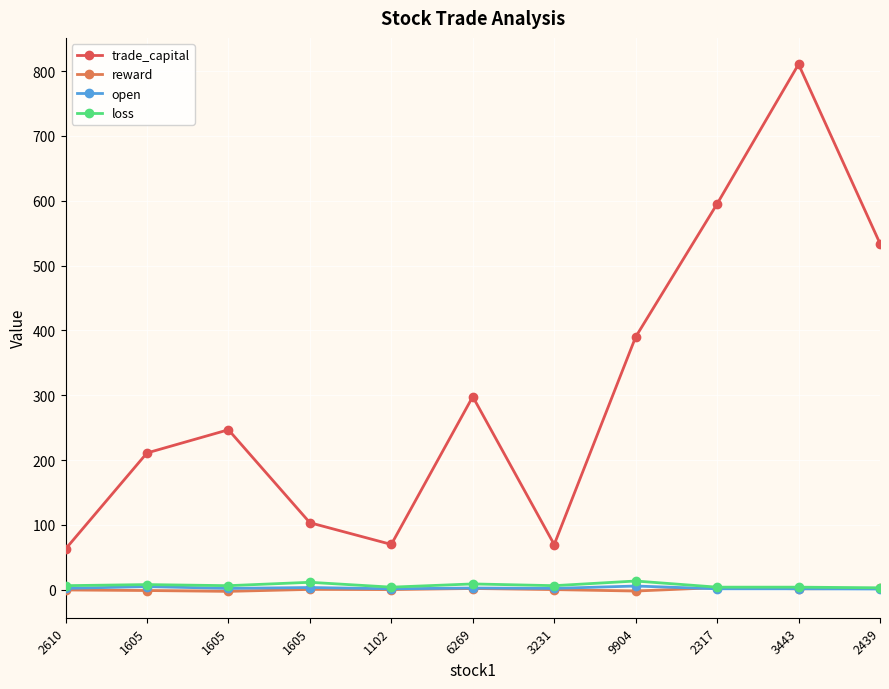

How many lines are shown in the chart?

4